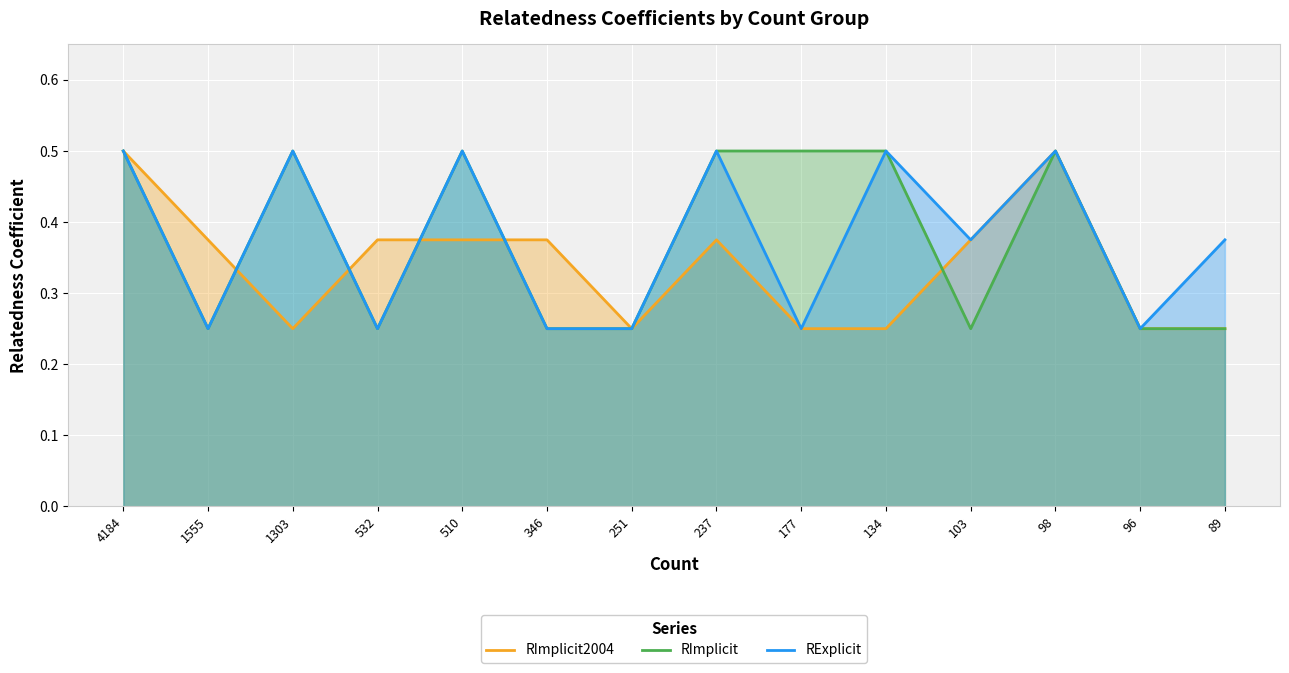

What is the sum of all RImplicit values?

5.2